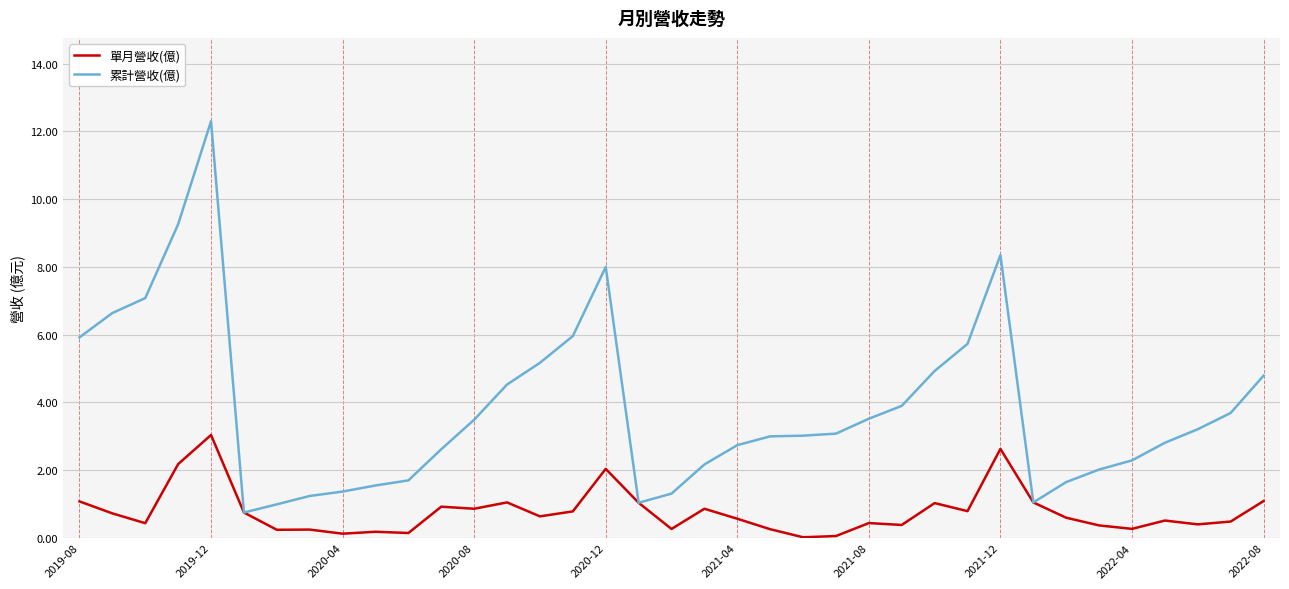

List the series in order of their peak value, highest first.

累計營收(億), 單月營收(億)